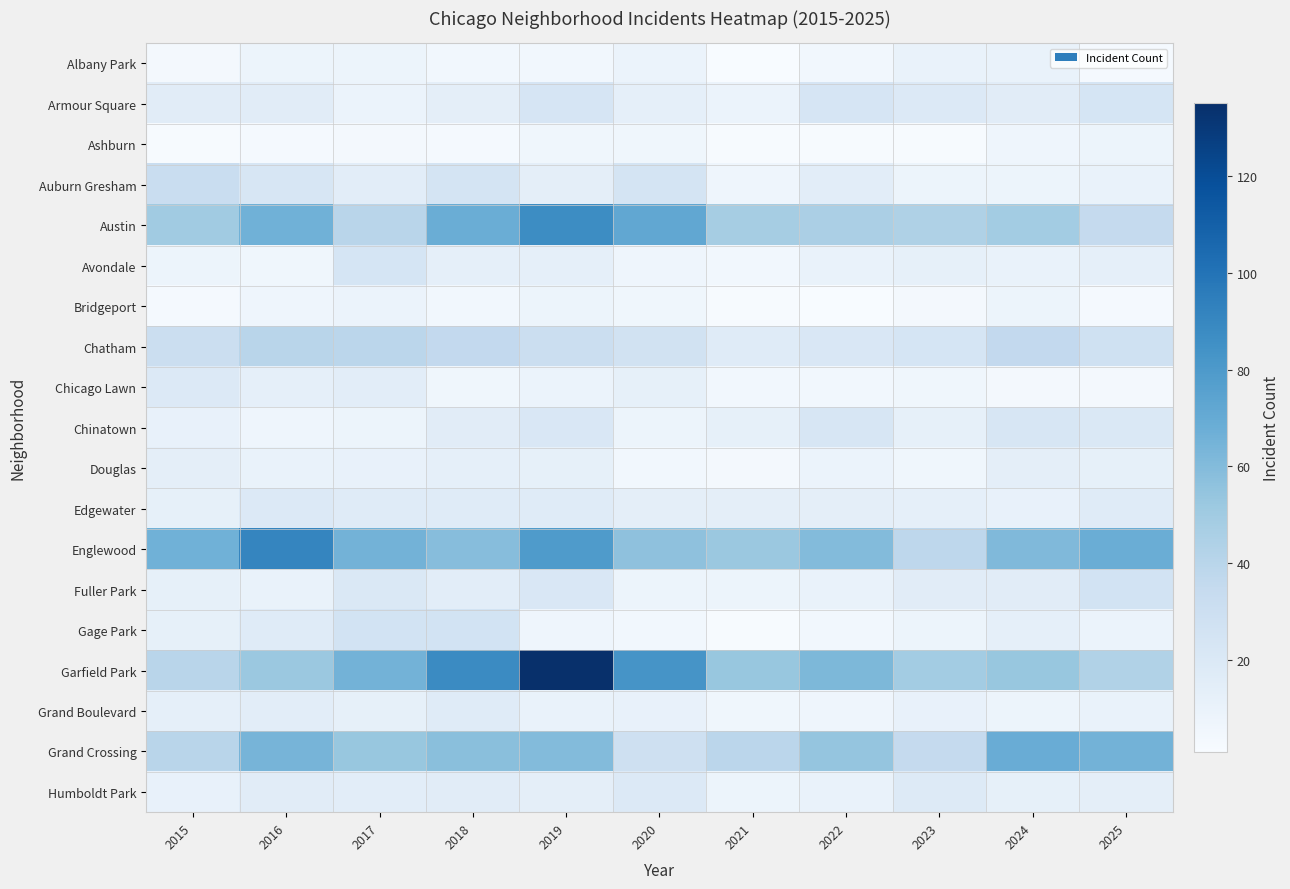

What is the difference between the highest and lowest values at 2015?

64